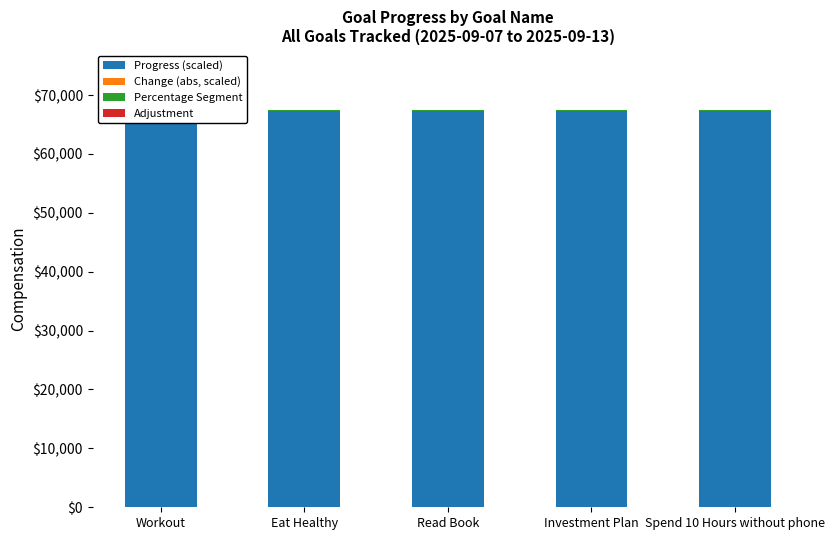

What is the difference between the highest and lowest values at Investment Plan?

67218.6